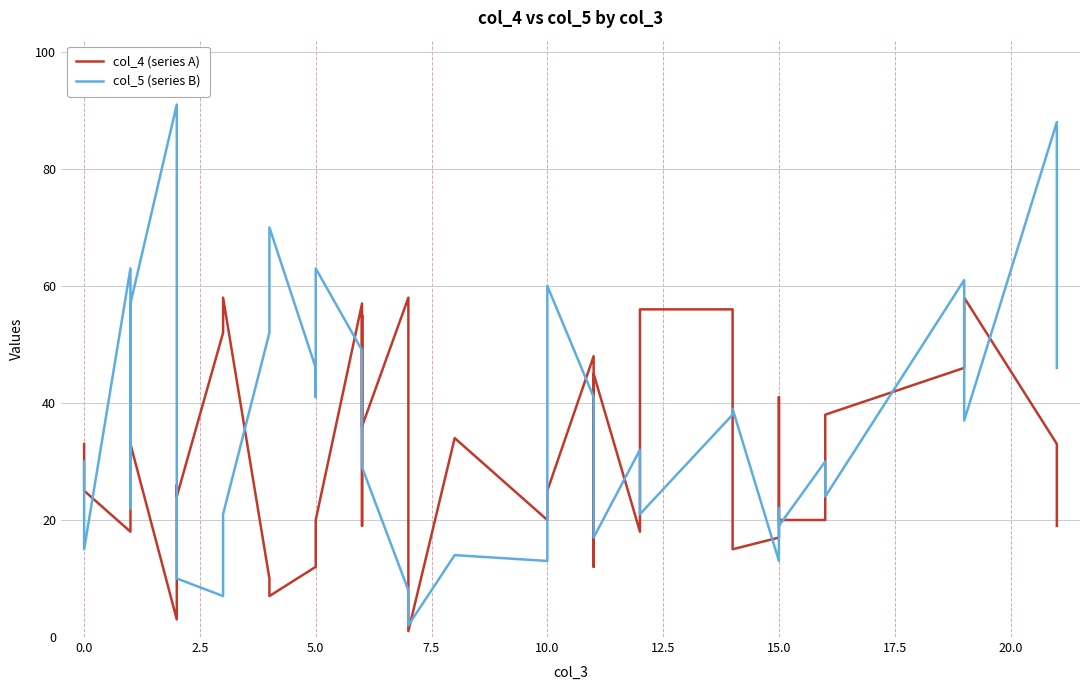

Rank the series by their average value, from highest to lowest.

col_5 (series B), col_4 (series A)